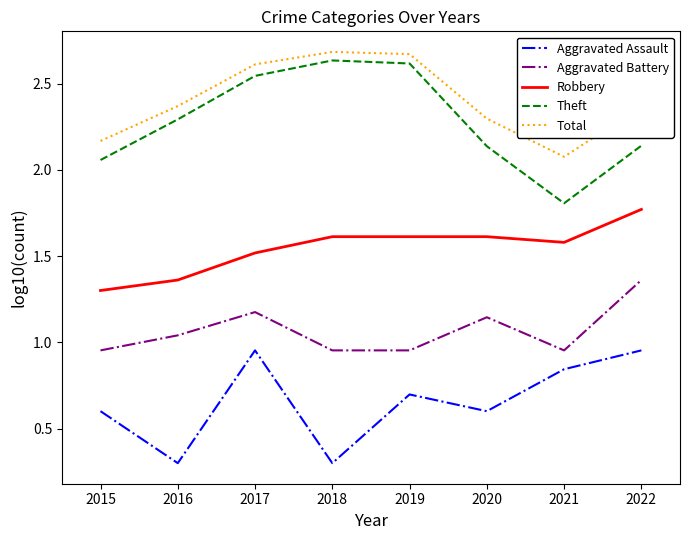

Where is the first local minimum for Theft?

2021